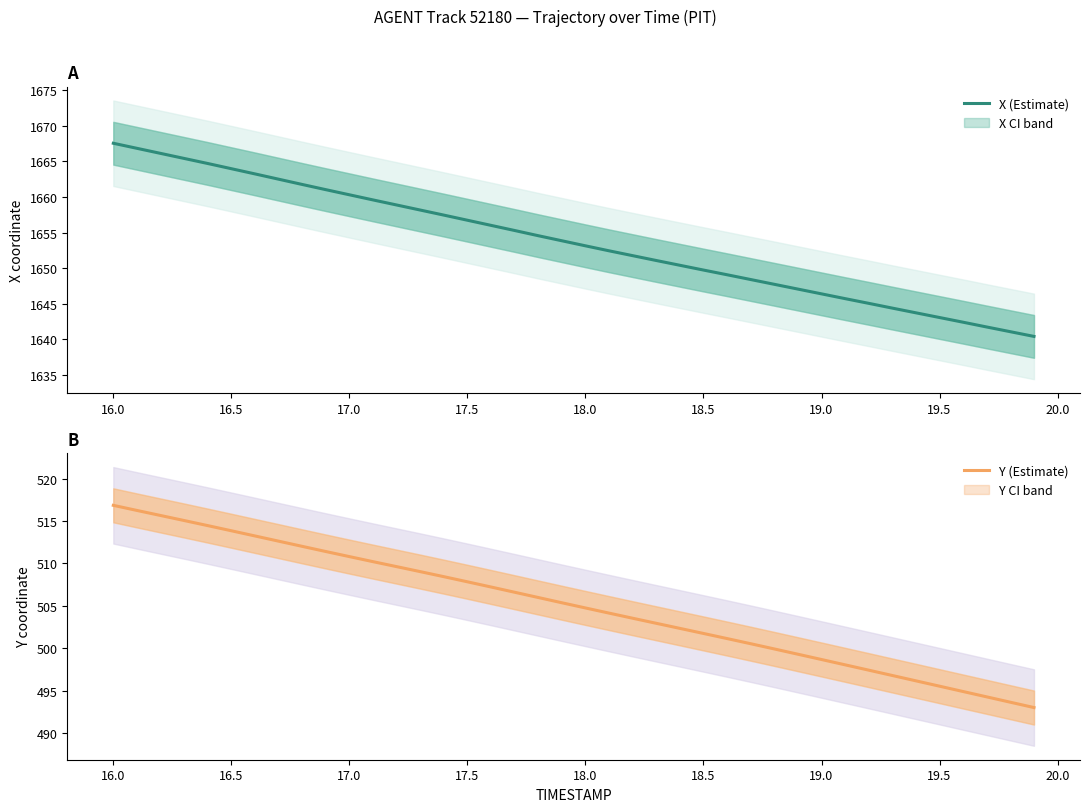

The value of Y (Estimate) at 19.0 is 498.7. True or false?

True